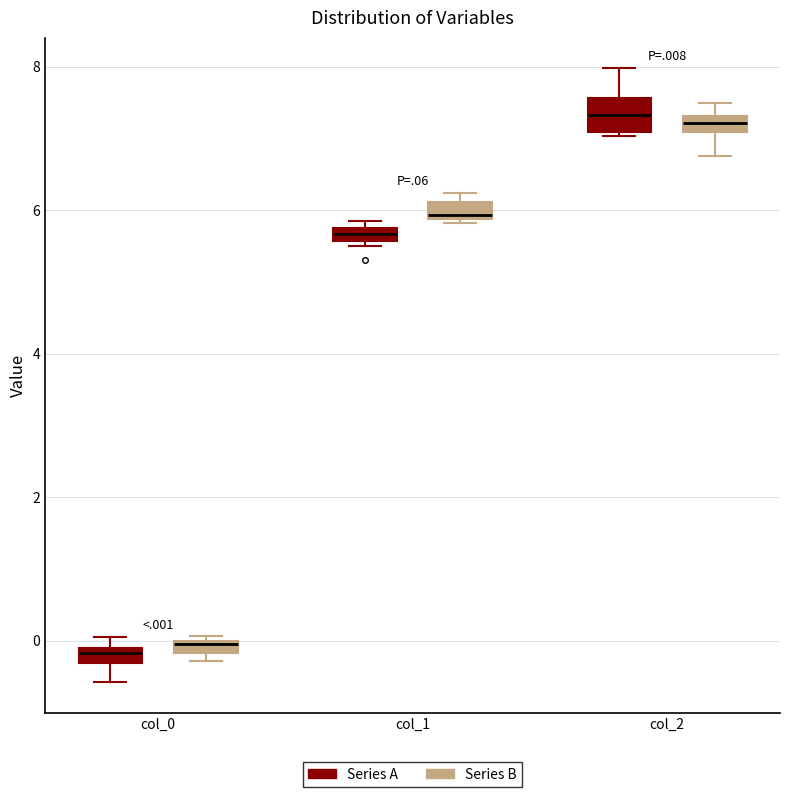

Comparing the boxes themselves (not the whiskers), which one is the tallest?

col_2 (Series A)